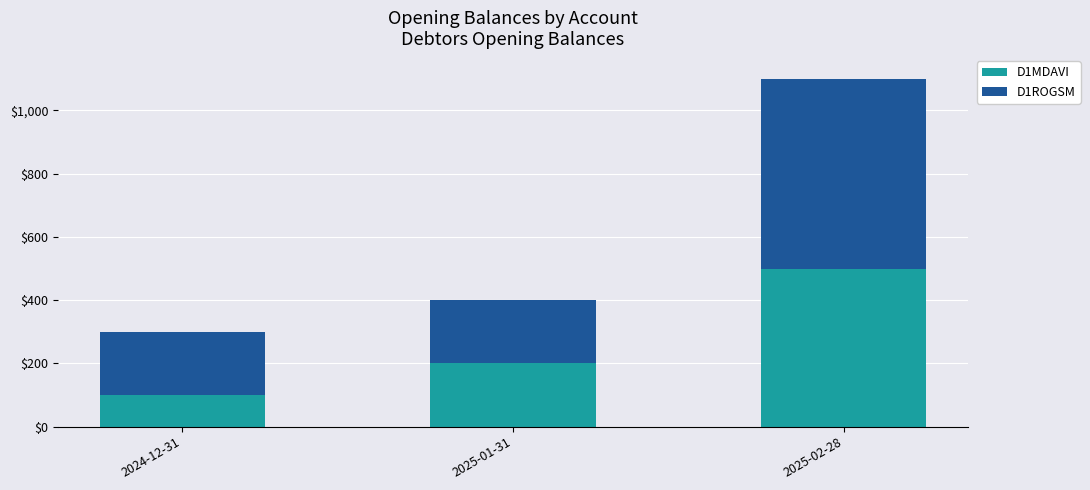

List the labels in order of D1MDAVI value, smallest first.

2024-12-31, 2025-01-31, 2025-02-28